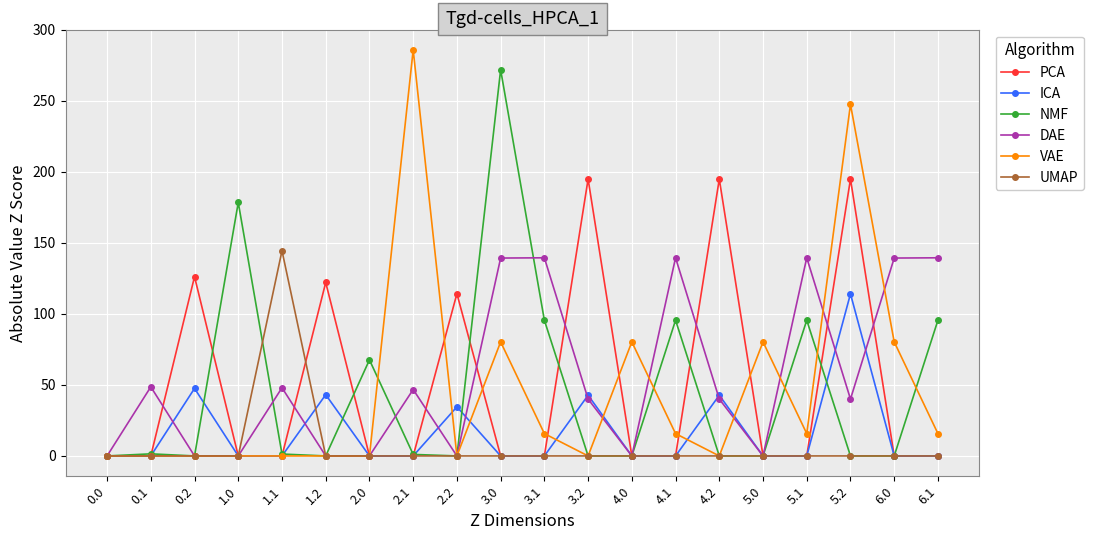

At which category does PCA reach its first local peak?

0.2